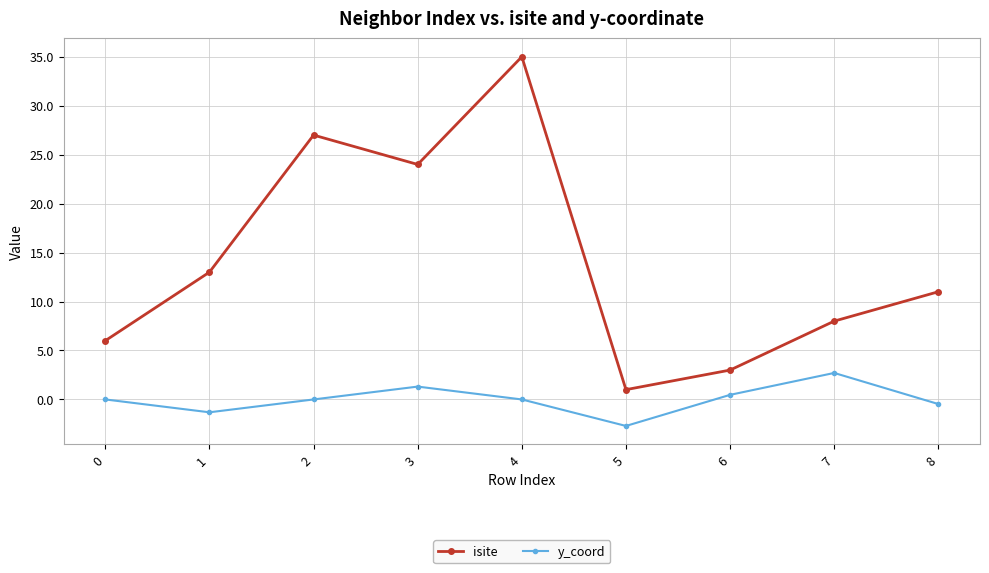

Which series has the largest range (max minus min)?

isite